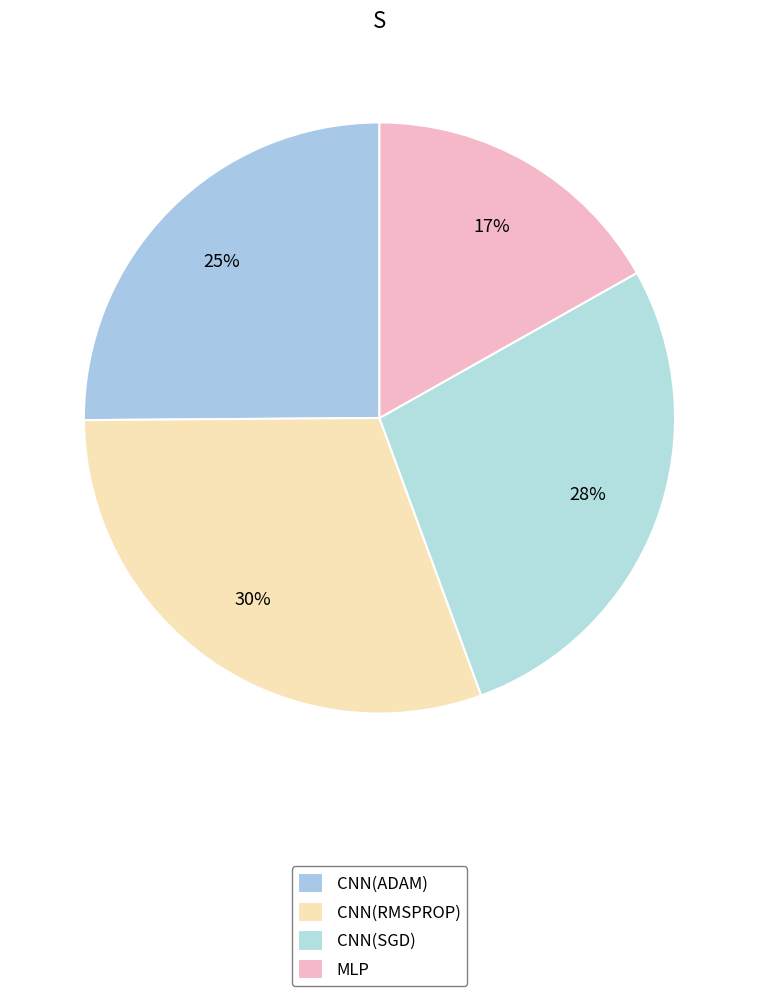

Which category has the smallest portion of the pie?

MLP